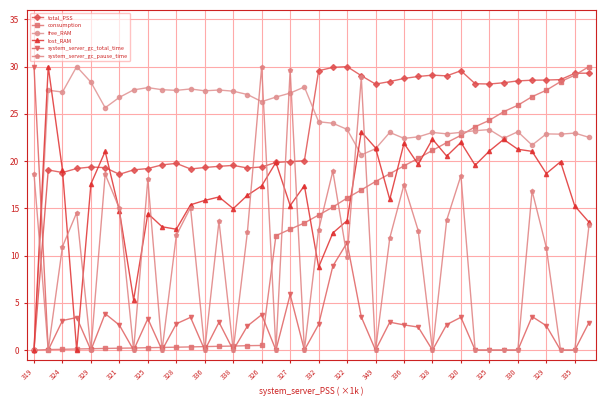

What is the maximum value shown in the chart?

30.0